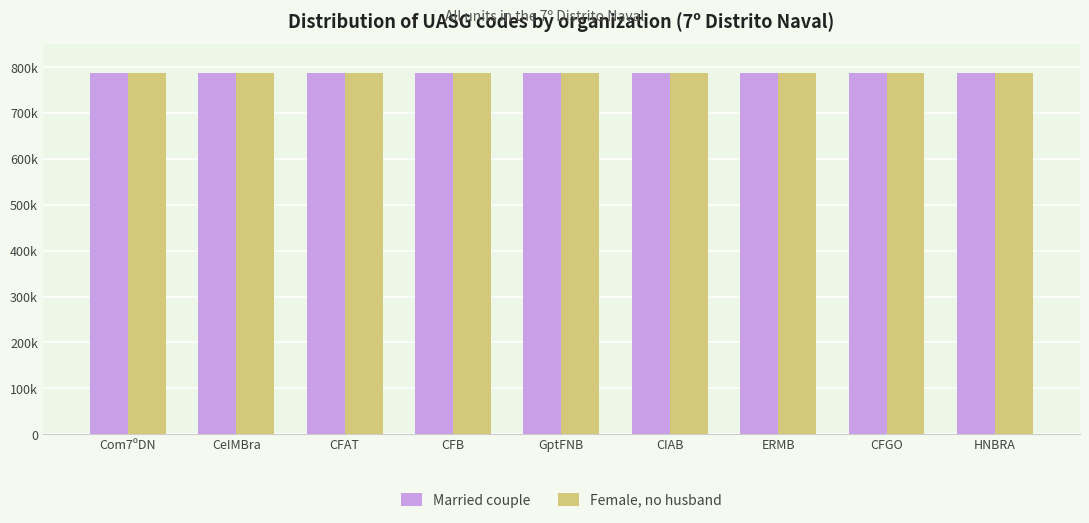

What is the difference between the highest and lowest values at CeIMBra?

210